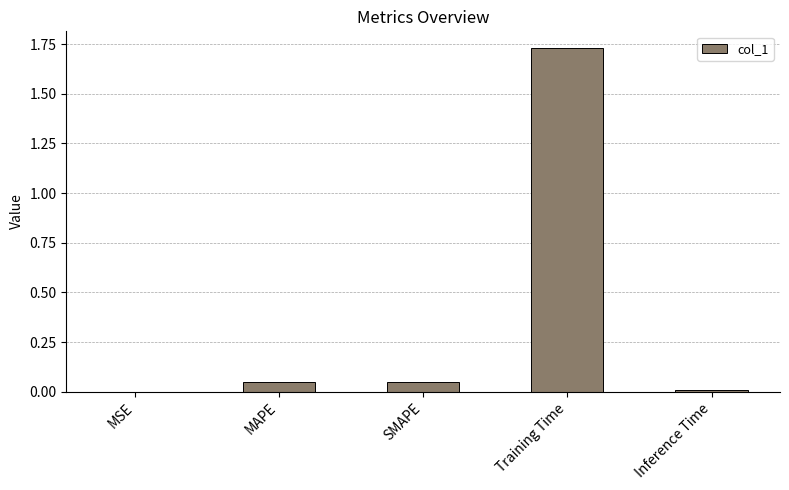

What is the change in value from MAPE to Training Time?

+1.7